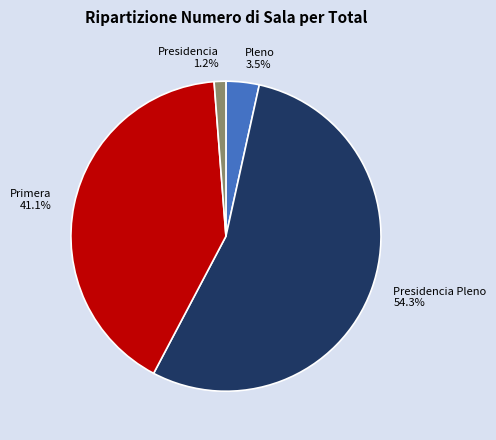

How many slices are in this pie chart?

4